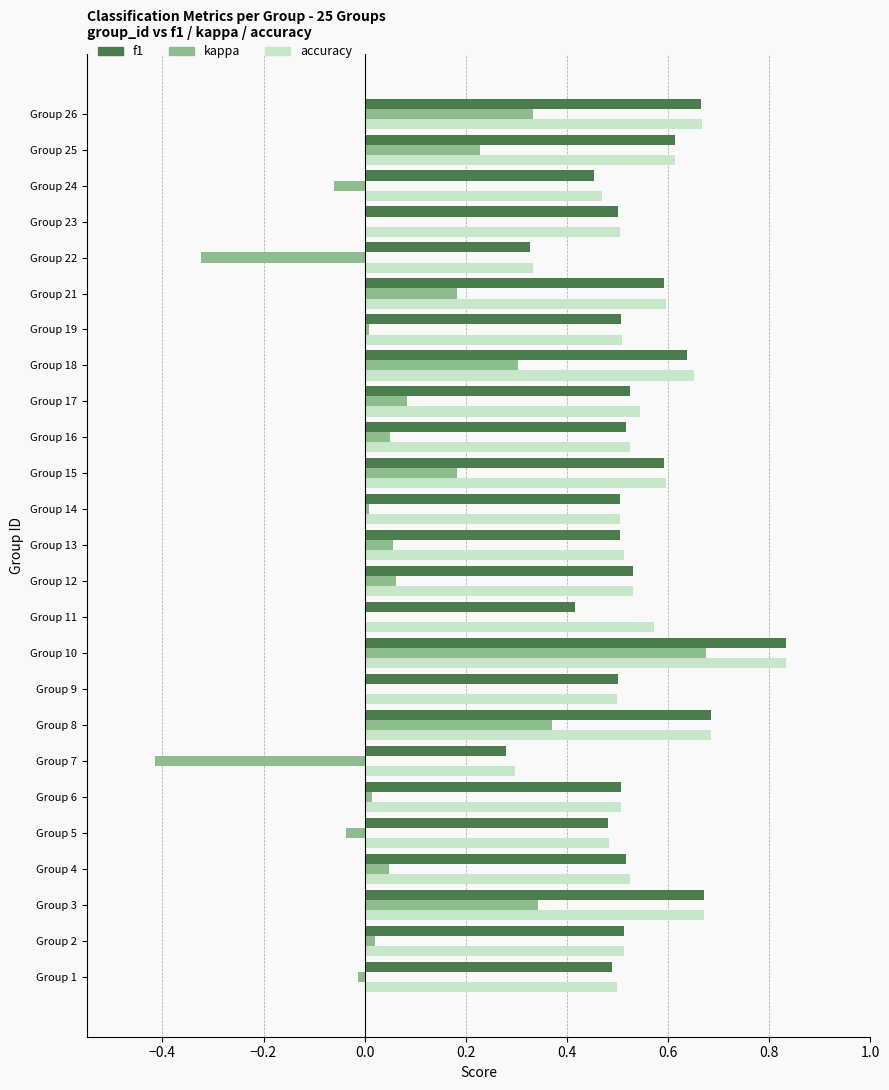

True or false: kappa has a value of 0.3 at Group 26.

True